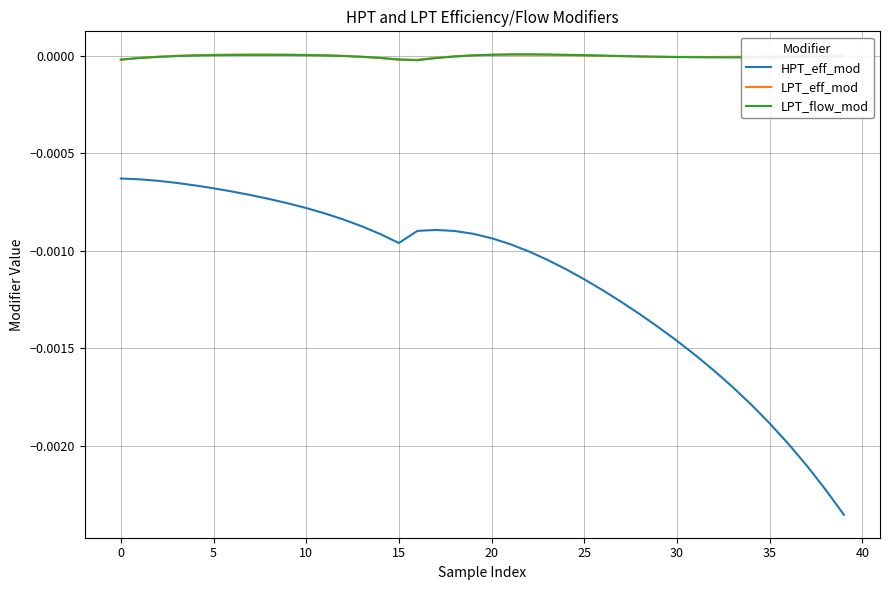

Which series has the widest spread of values?

HPT_eff_mod